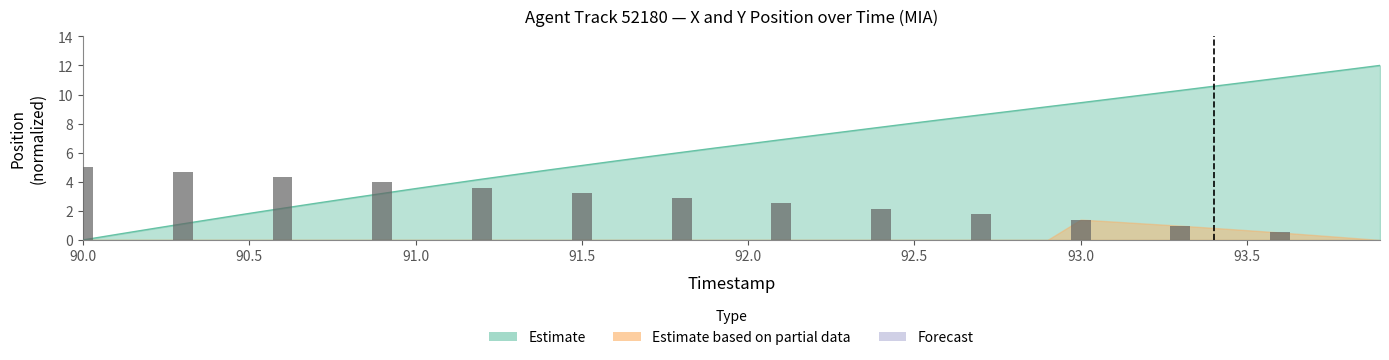

What is the difference between the maximum and second lowest values?

4.5